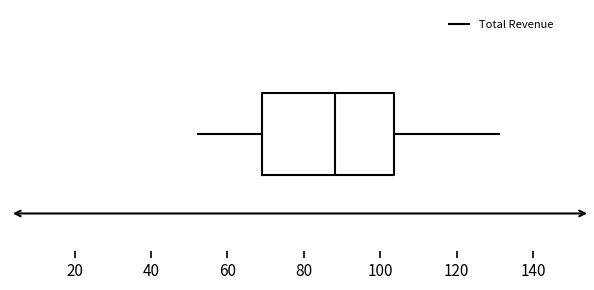

Read this box plot against the x-axis: the position of the median line, the range covered by the box, and the ends of both whiskers. The values are not printed on the chart, so give them approximately, as read against the axis.

median 88, box 70 to 104, whiskers 52 to 132